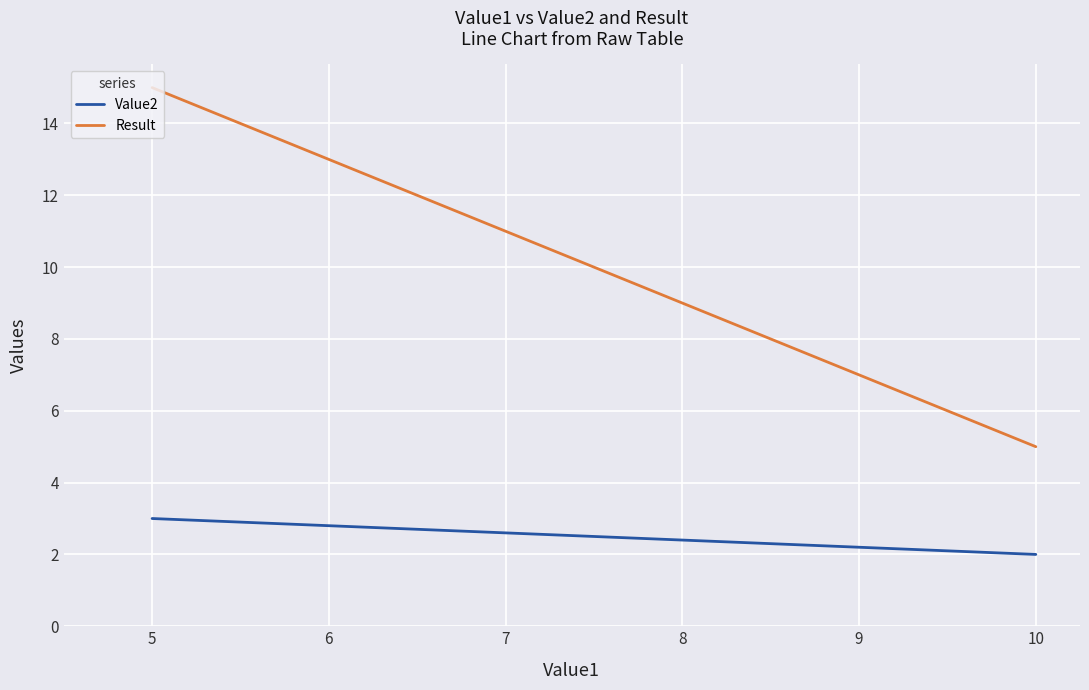

What is the maximum value shown in the chart?

15